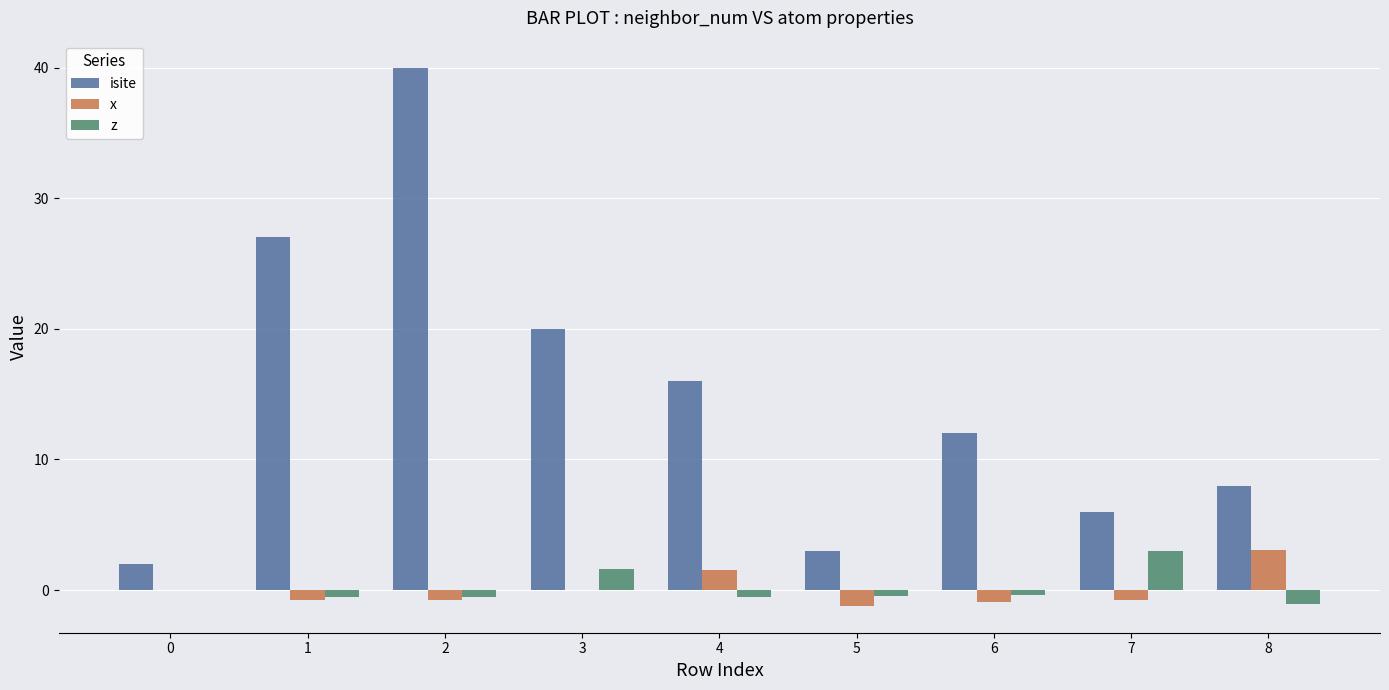

Are the bars grouped side by side (vs. stacked)?

Yes